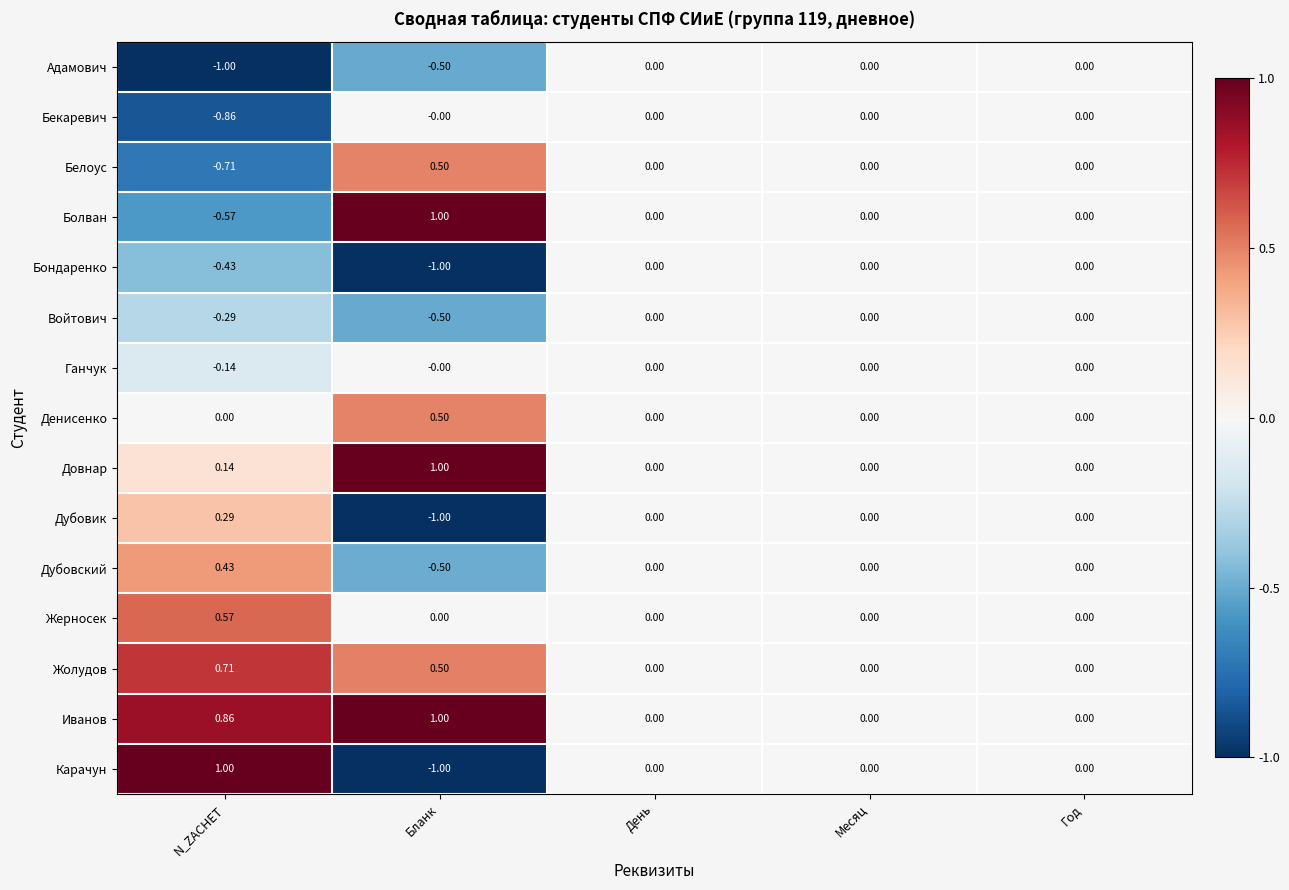

Which category has the lowest value in the Дубовский series?

Бланк